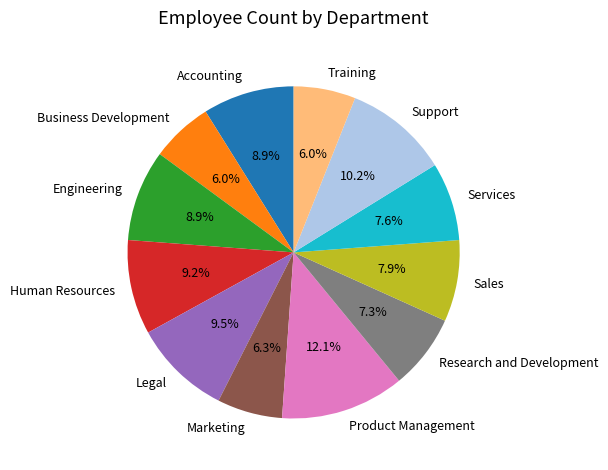

What is the ratio of the value at Accounting to the value at Engineering?

1.0